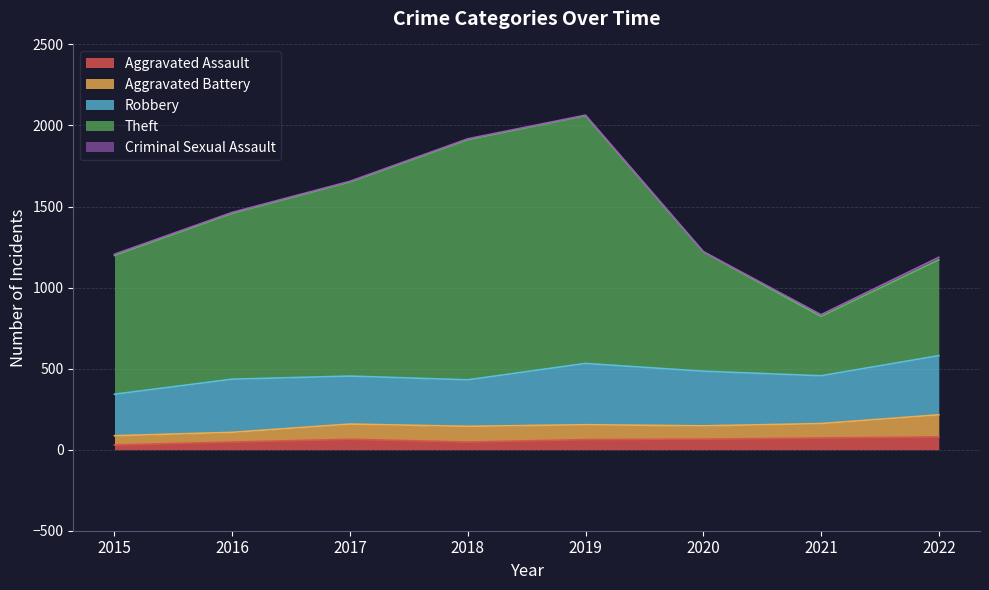

Which has a higher value, 2015 or 2019?

2019